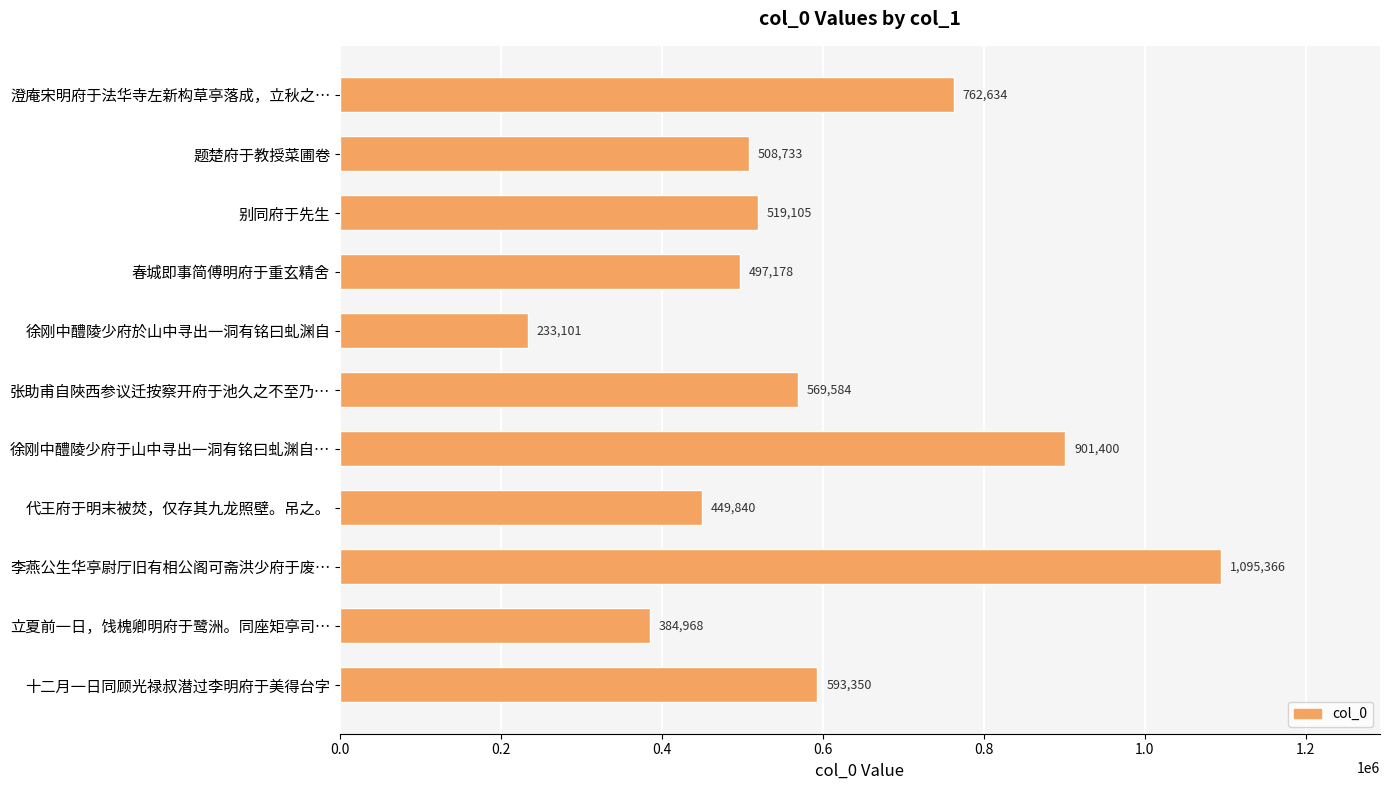

Reading bottom to top, extract all data points from this chart.

十二月一日同顾光禄叔潜过李明府于美得台字=593350	立夏前一日，饯槐卿明府于鹭洲。同座矩亭司…=384968	李燕公生华亭尉厅旧有相公阁可斋洪少府于废…=1095366	代王府于明末被焚，仅存其九龙照壁。吊之。=449840	徐刚中醴陵少府于山中寻出一洞有铭曰虬渊自…=901400	张助甫自陜西参议迁按察开府于池久之不至乃…=569584	徐刚中醴陵少府於山中寻出一洞有铭曰虬渊自=233101	春城即事简傅明府于重玄精舍=497178	别同府于先生=519105	题楚府于教授菜圃卷=508733	澄庵宋明府于法华寺左新构草亭落成，立秋之…=762634